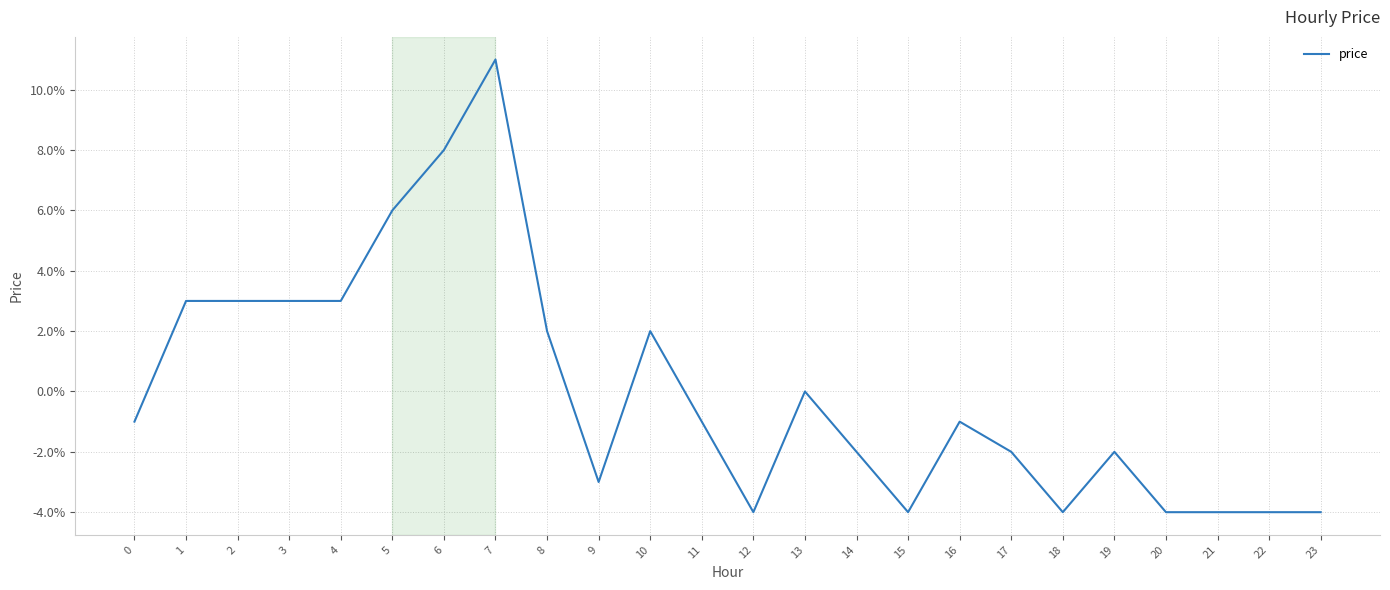

Is this an area chart (filled region under the line)?

No